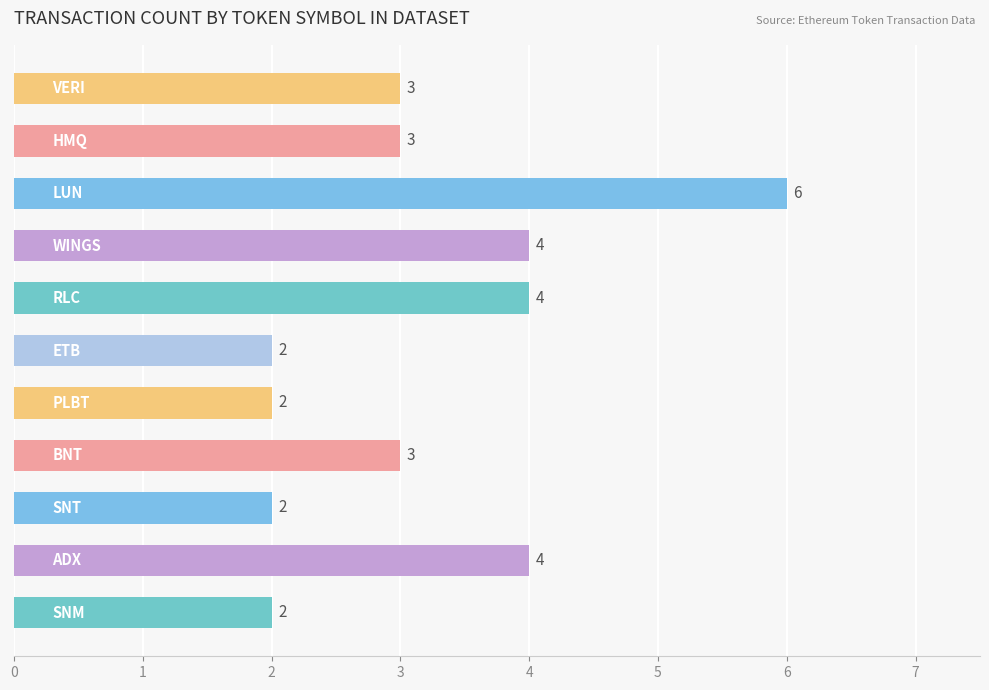

Reading bottom to top, extract all data points from this chart.

2	4	2	3	2	2	4	4	6	3	3